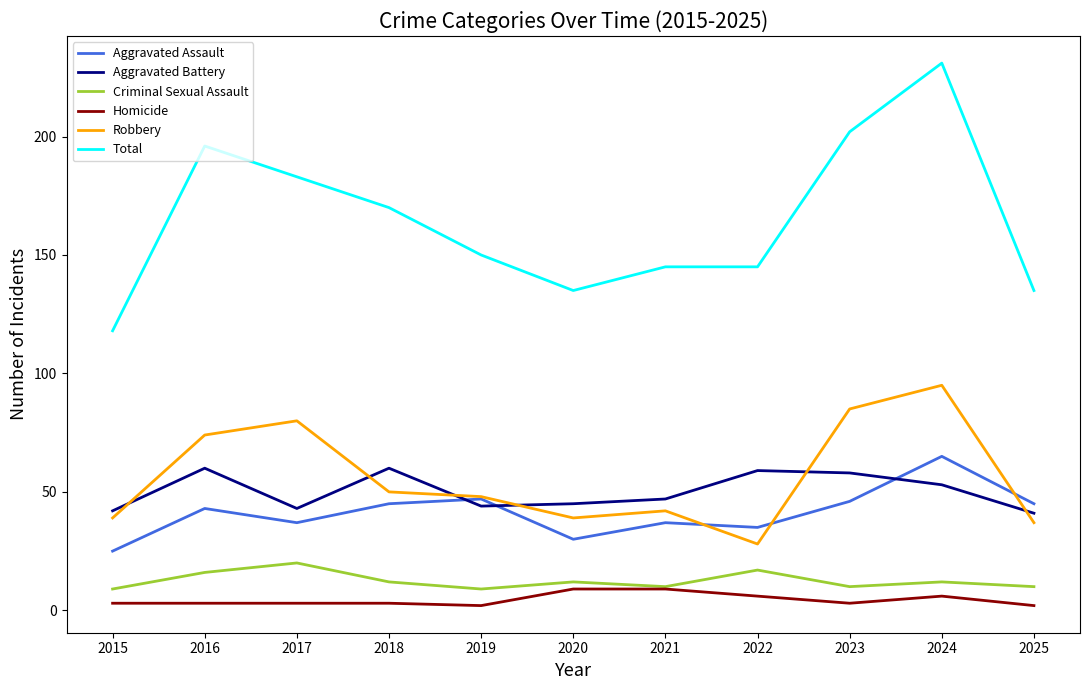

At which category is the sum across all series the highest?

2024